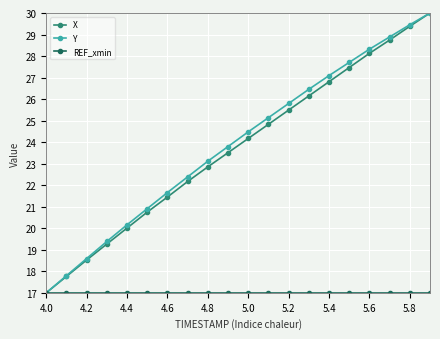

True or false: Y has more than 2 points higher than both neighbors.

False